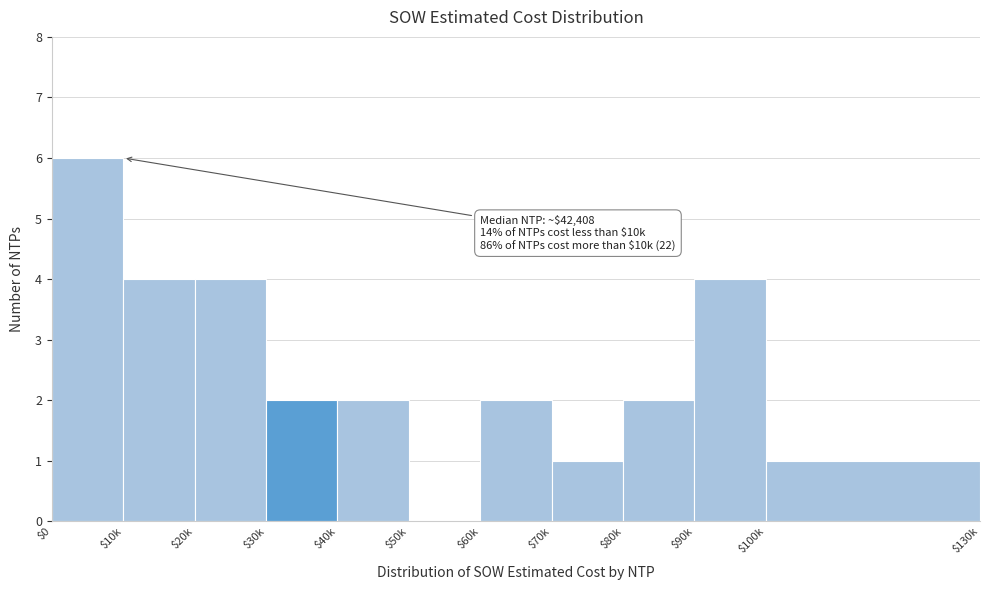

True or false: the data shows 4 at $20k.

True